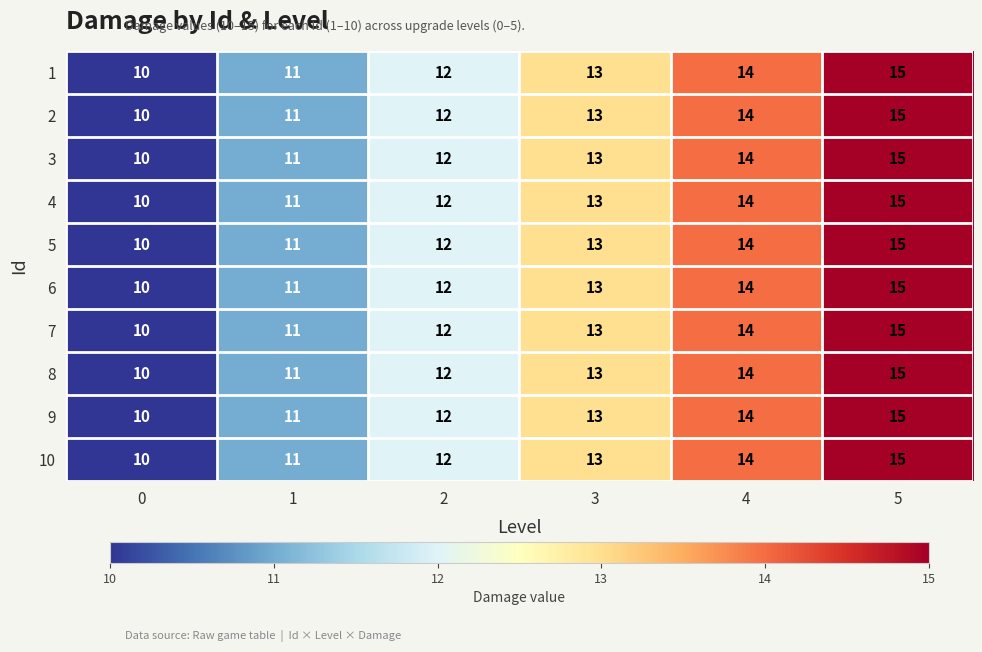

What is the total value across all series at 4?

140